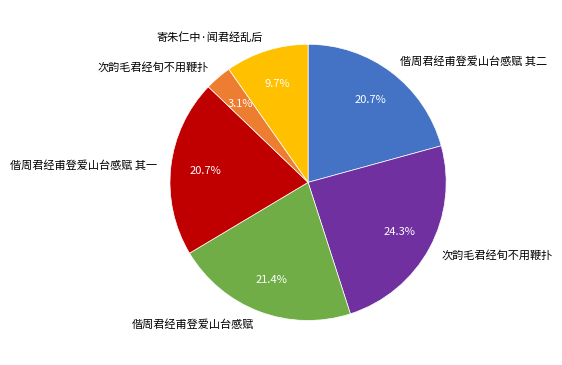

To the nearest percent, what is the average slice percentage?

17%